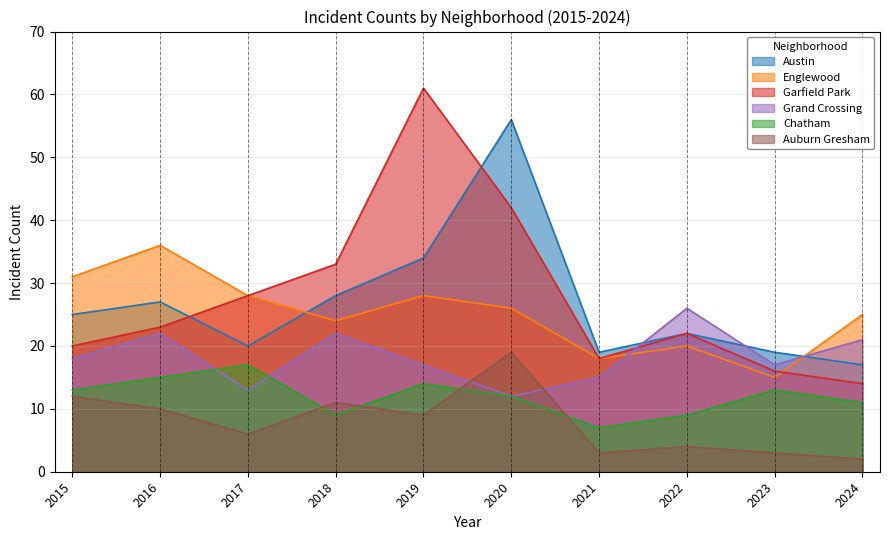

What is the value of the Garfield Park point at the 3rd from the left?

28